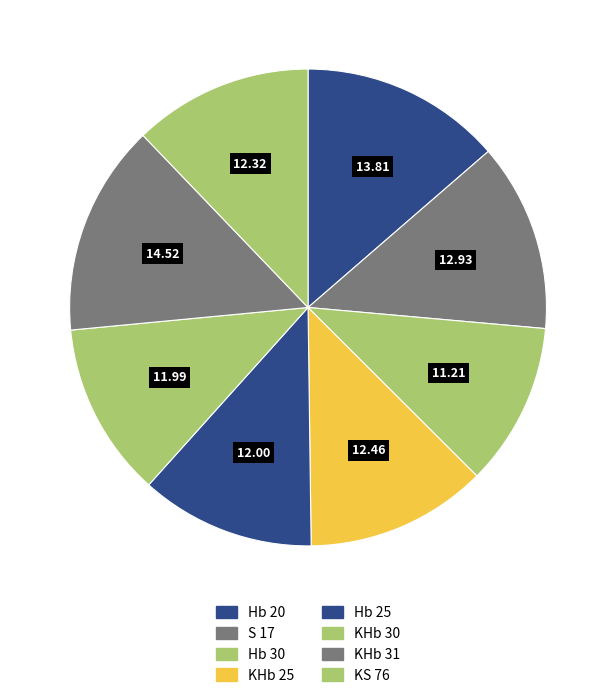

What percentage is the Hb 30 slice, to the nearest percent?

11%